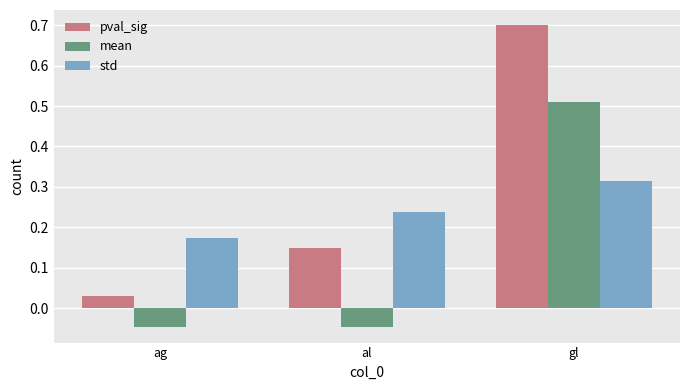

How many groups of bars are there?

3